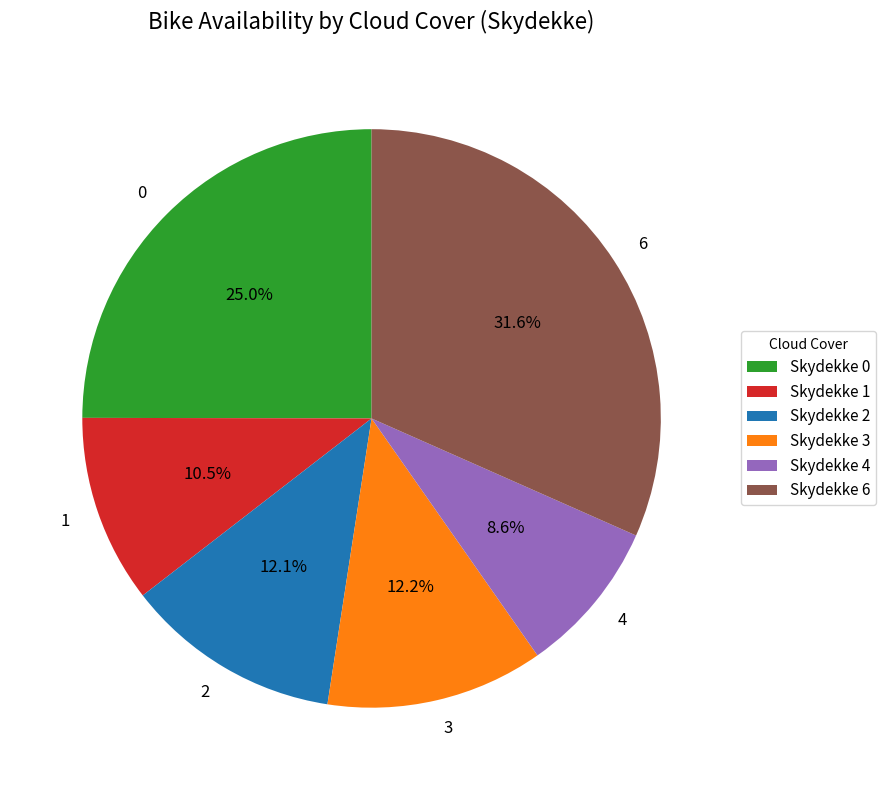

Approximately how many times larger is the value at 1 compared to 6?

0.3